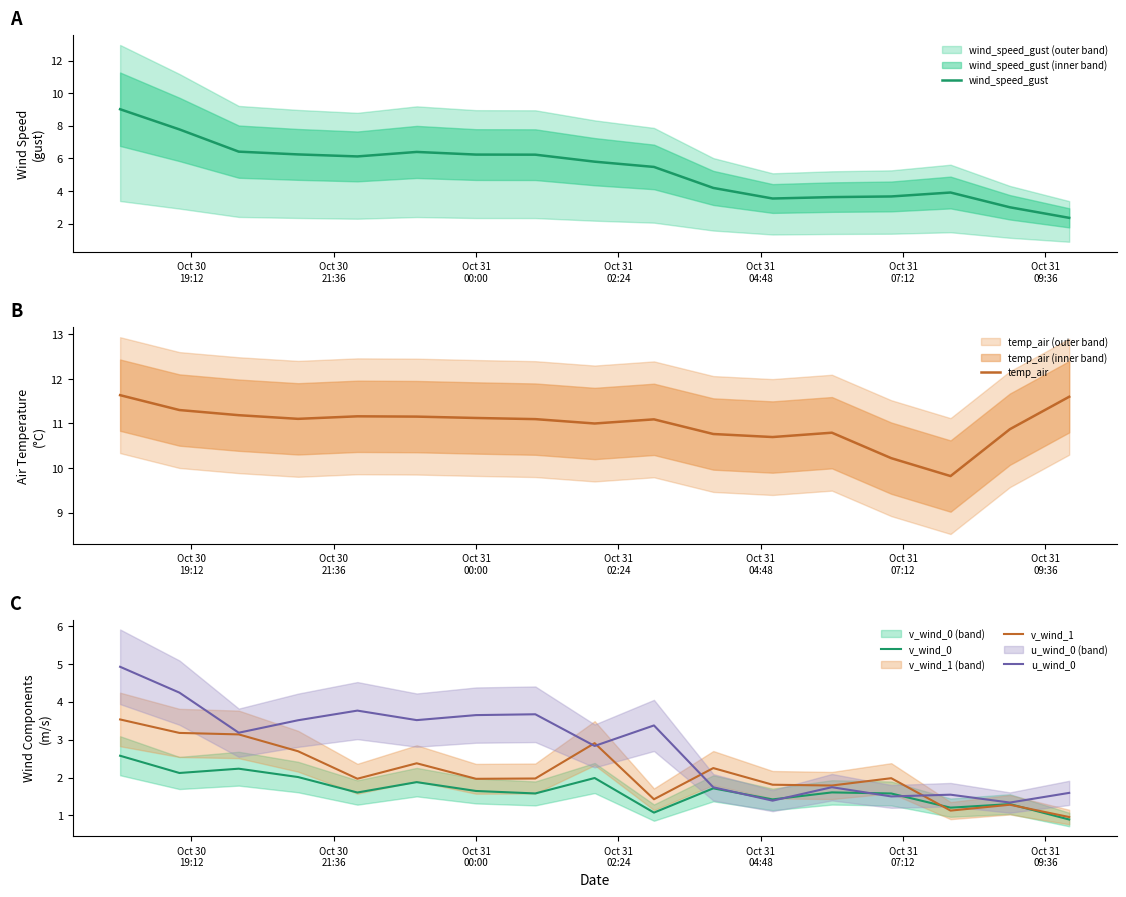

What is the maximum value for v_wind_1?

3.5